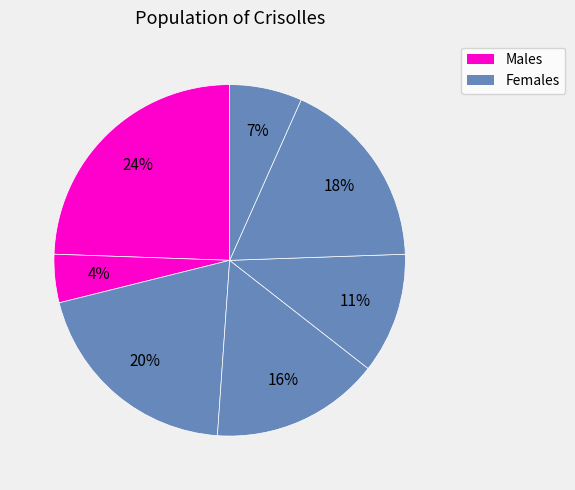

Count the number of slices in the pie.

7